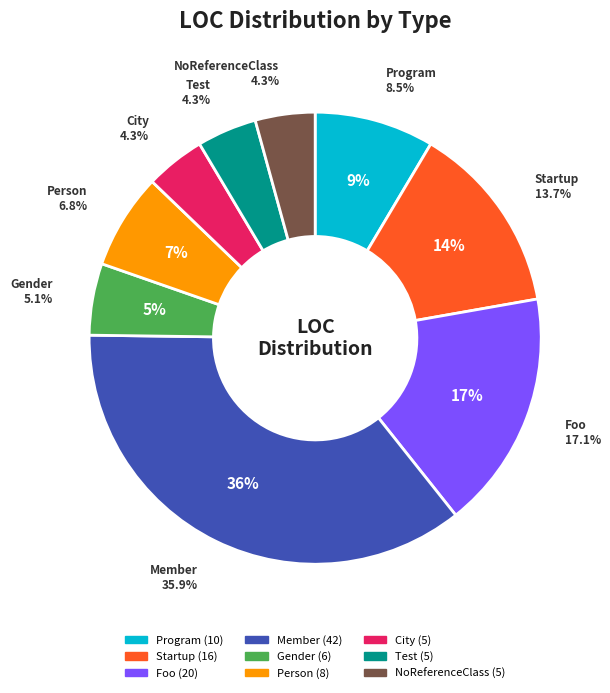

Which slice is the largest?

Member